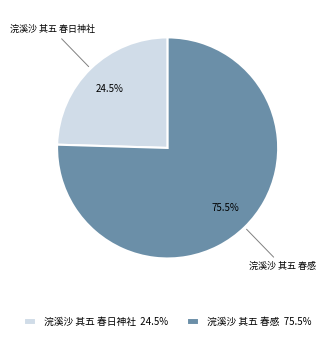

Which has a higher value, 浣溪沙 其五 春感 or 浣溪沙 其五 春日神社?

浣溪沙 其五 春感